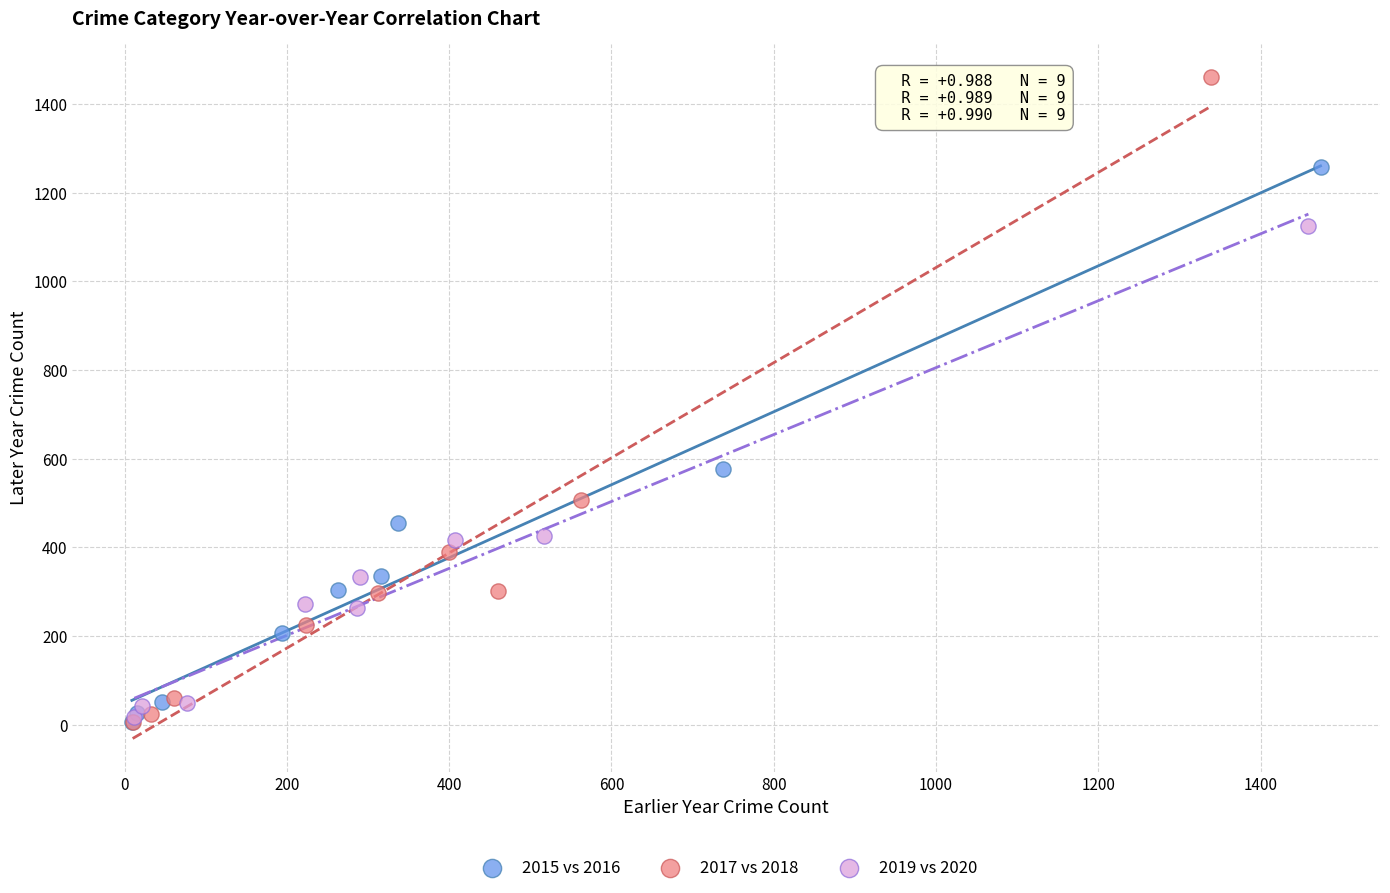

Which series has the largest Y range (max minus min)?

2017 vs 2018